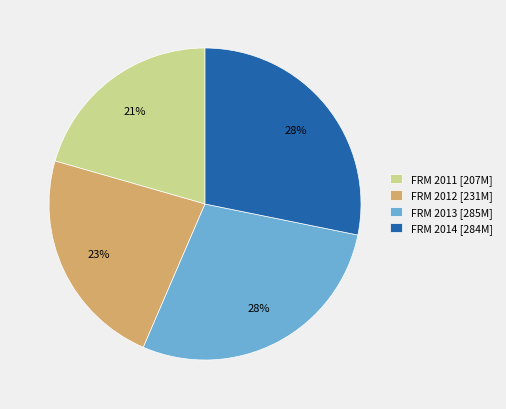

Count the number of slices in the pie.

4